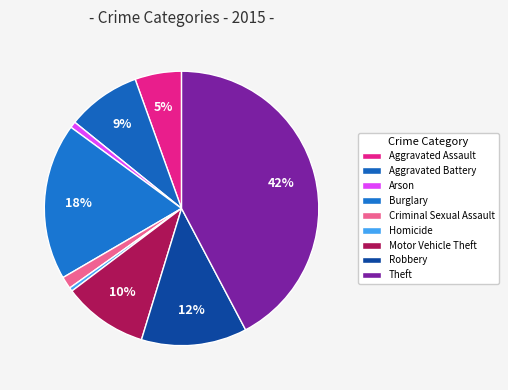

To the nearest percent, what portion does Aggravated Battery represent?

9%